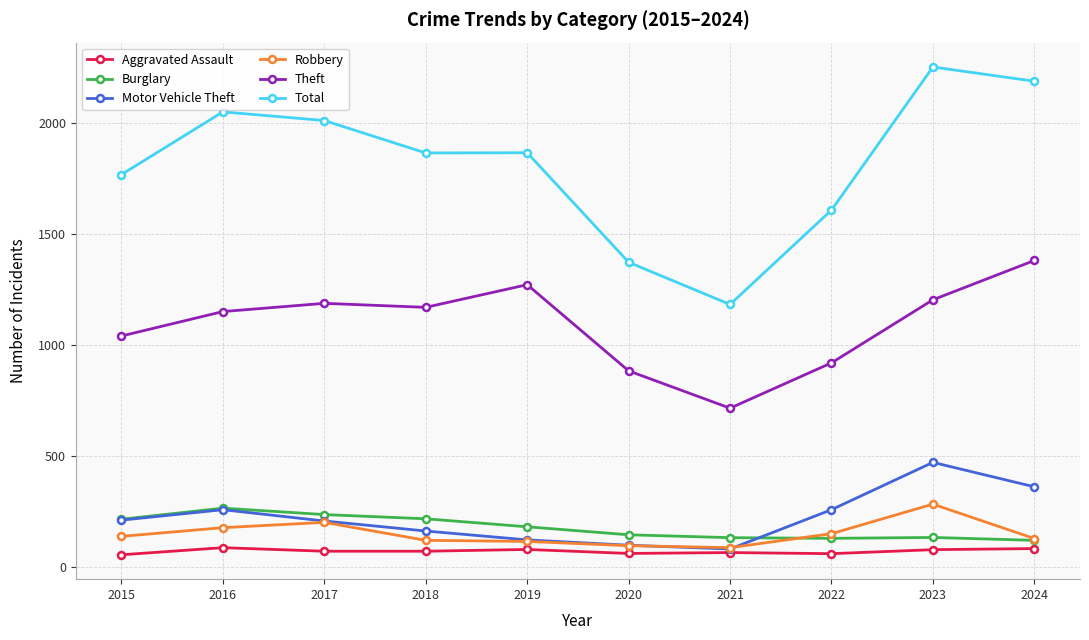

At which category is the sum across all series the highest?

2023